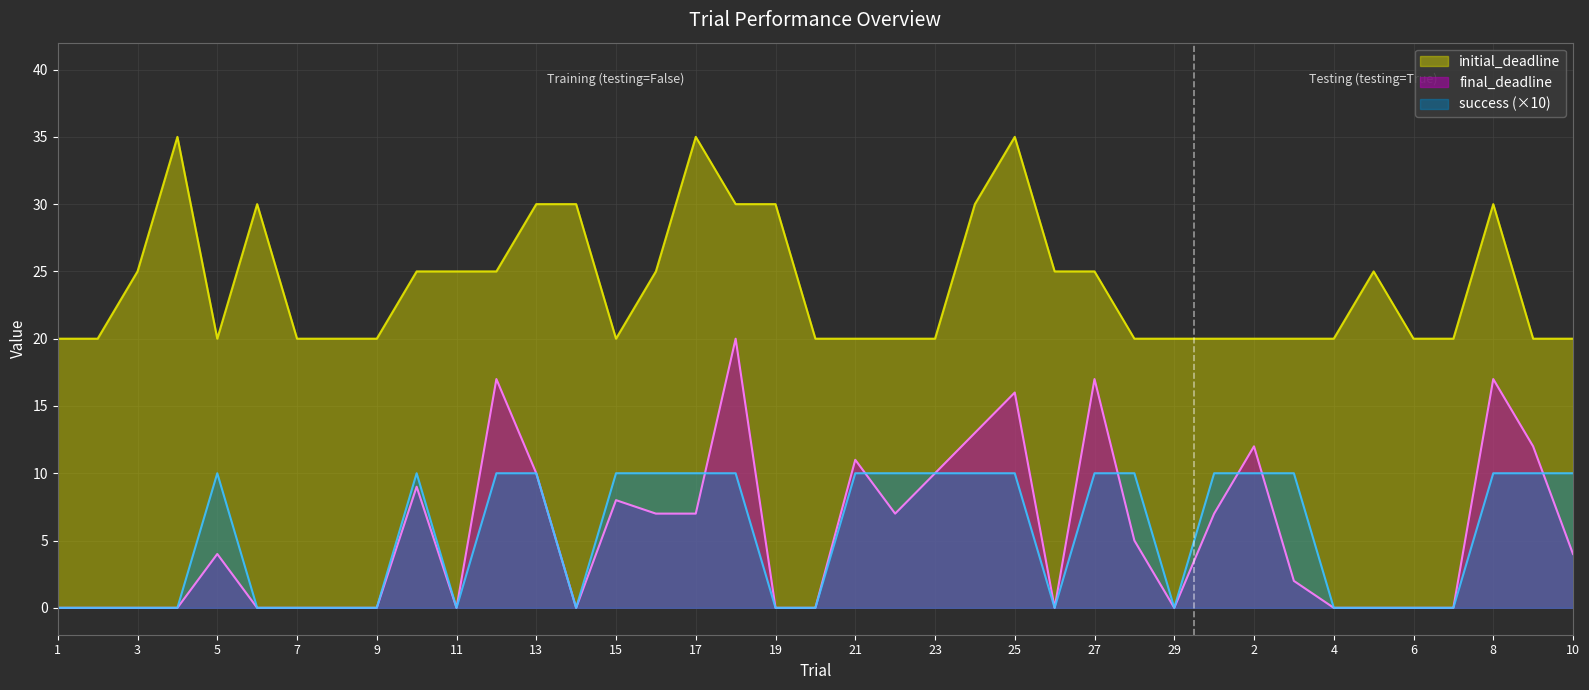

List the series in order of their peak value, highest first.

initial_deadline, final_deadline, success (×10)